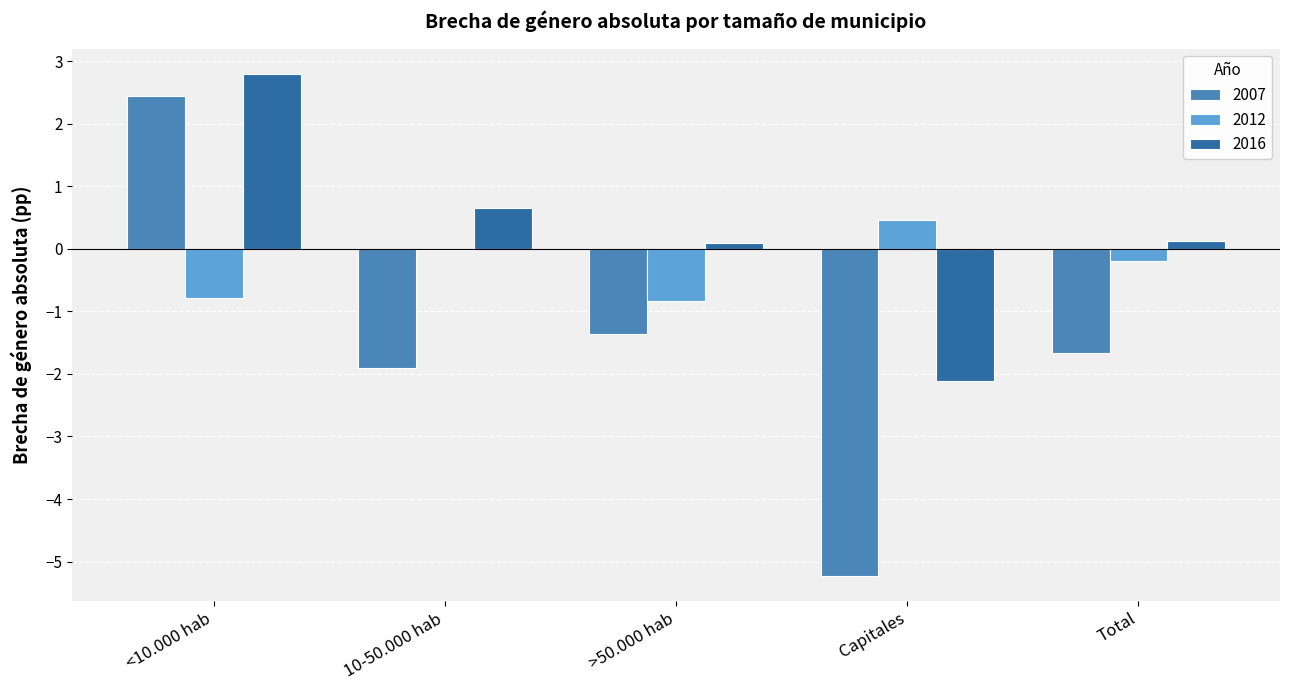

Read the 2007 value at Capitales.

-5.2